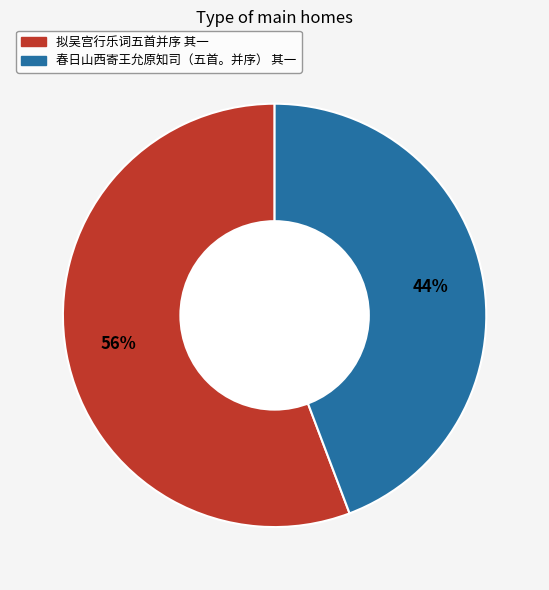

Which slice represents more than half of the pie?

拟吴宫行乐词五首并序 其一